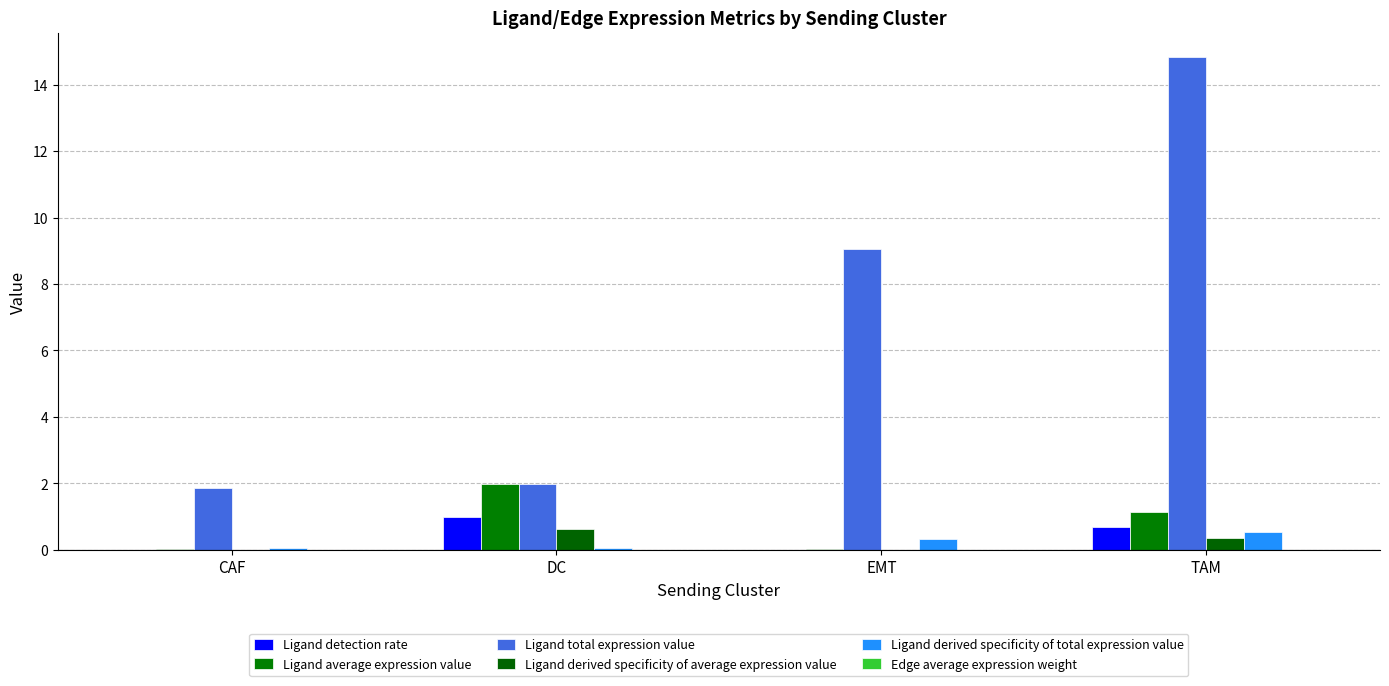

The value of Edge average expression weight at DC is 0.0. True or false?

False